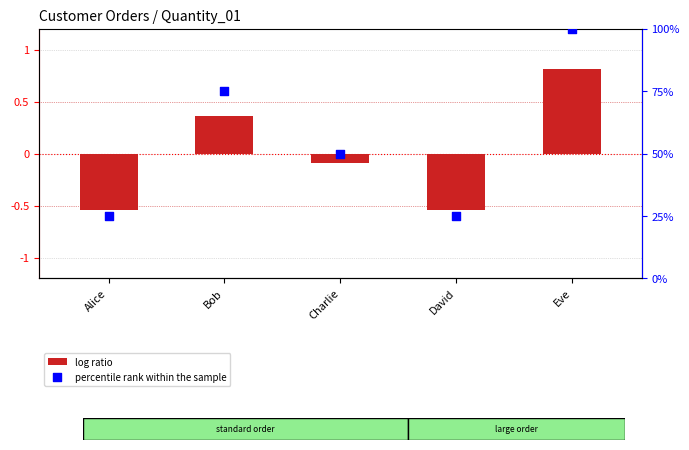

Which series reaches the maximum Y coordinate?

percentile rank within the sample